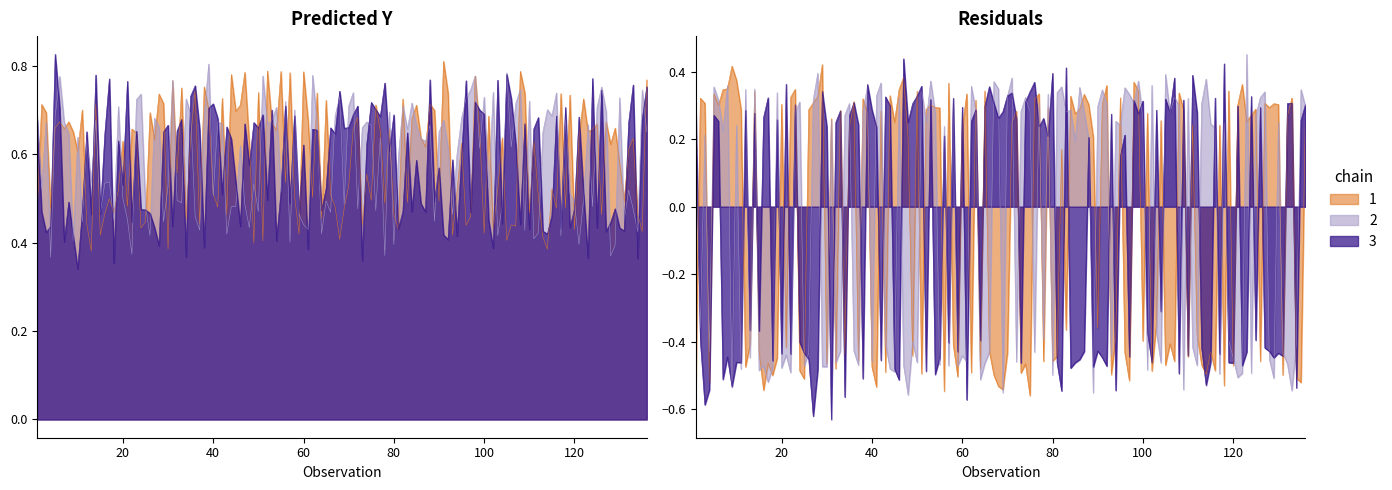

Does the chart display data point markers on the line(s)?

No